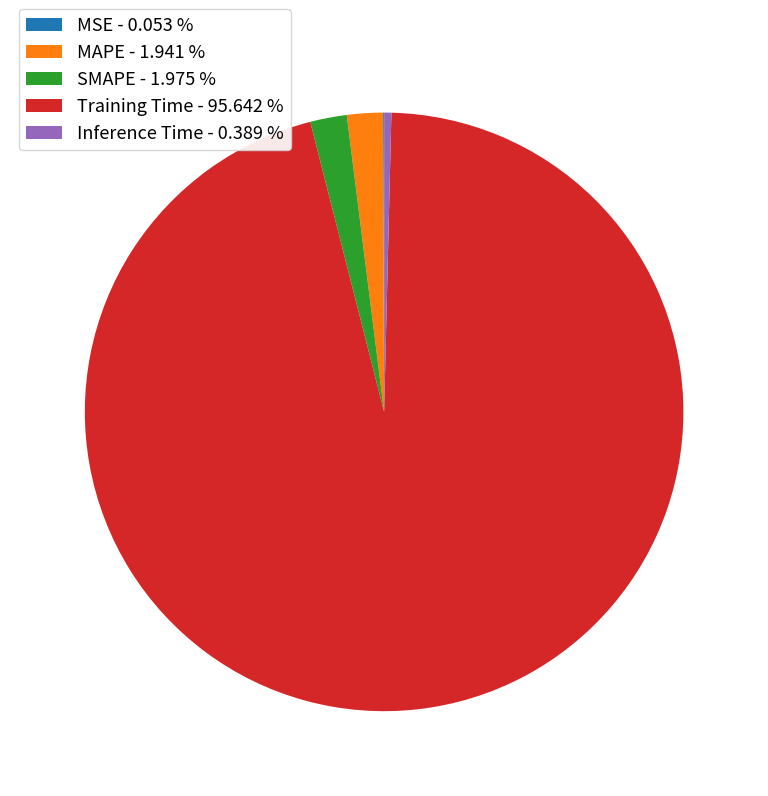

Which category accounts for the majority?

Training Time